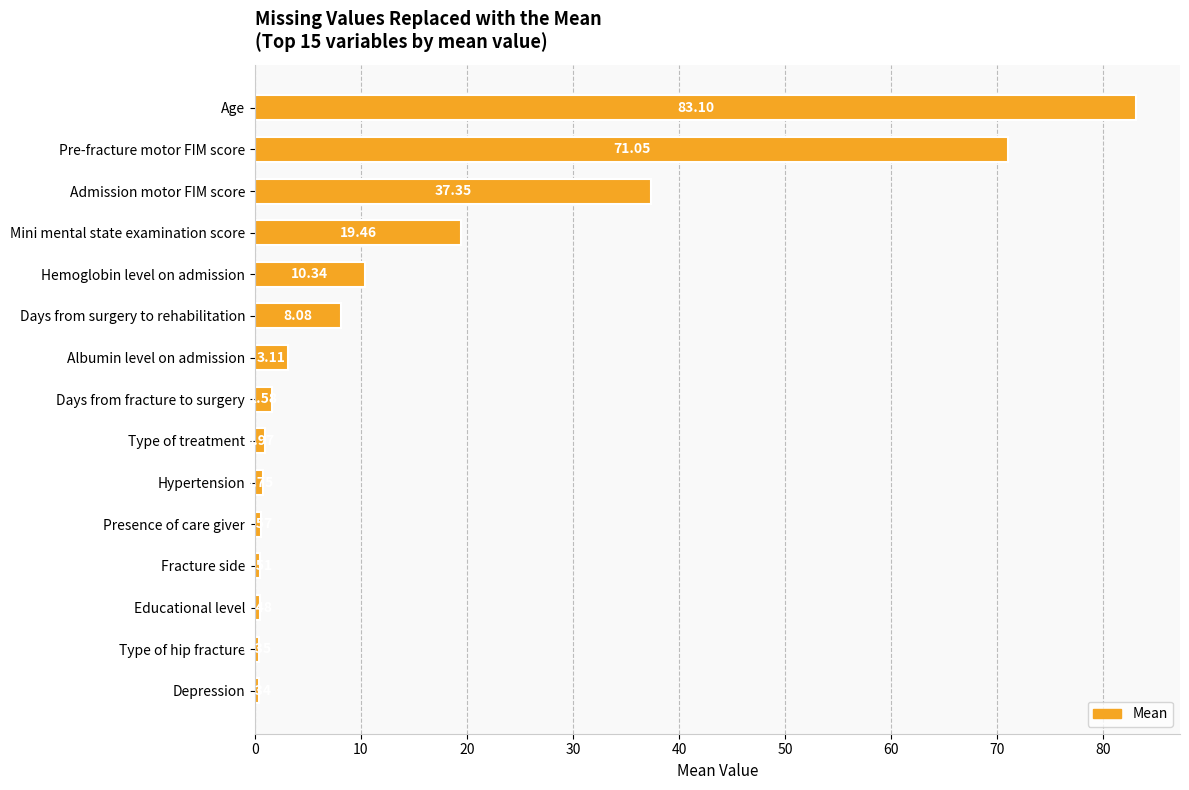

What is the label of the 13th bar from the bottom?

Admission motor FIM score